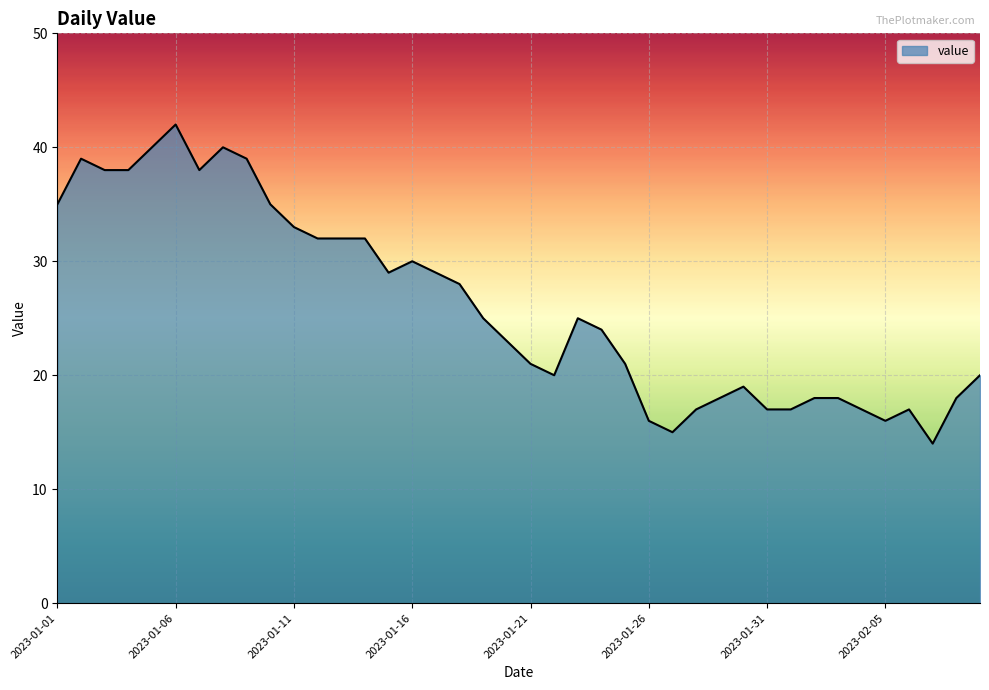

What is the difference between the maximum and minimum values?

28